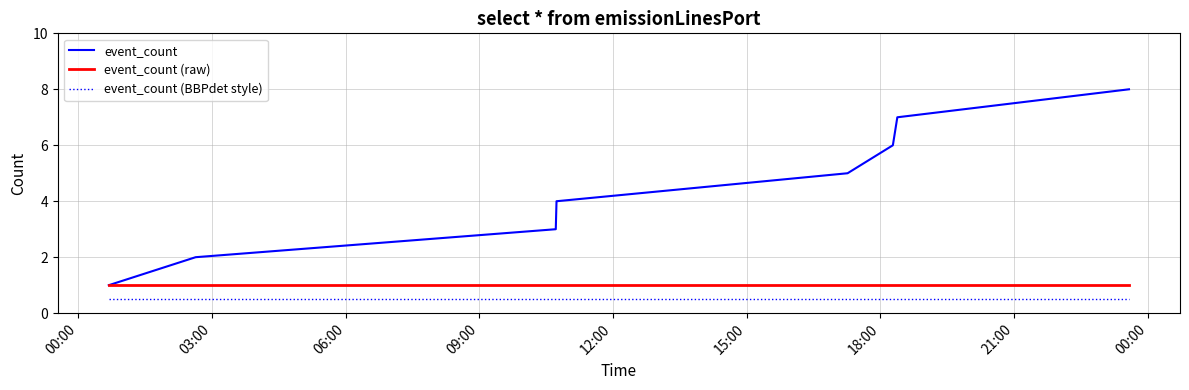

Which series has the largest range (max minus min)?

event_count